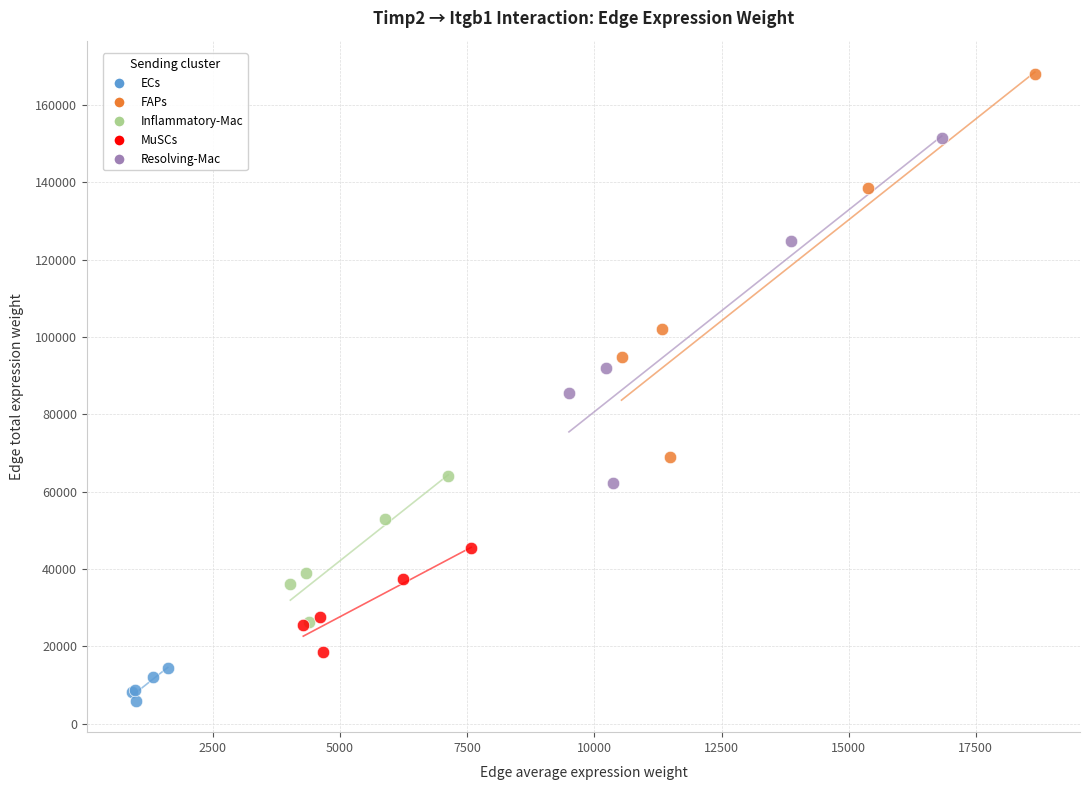

Which series has the largest Y range (max minus min)?

FAPs